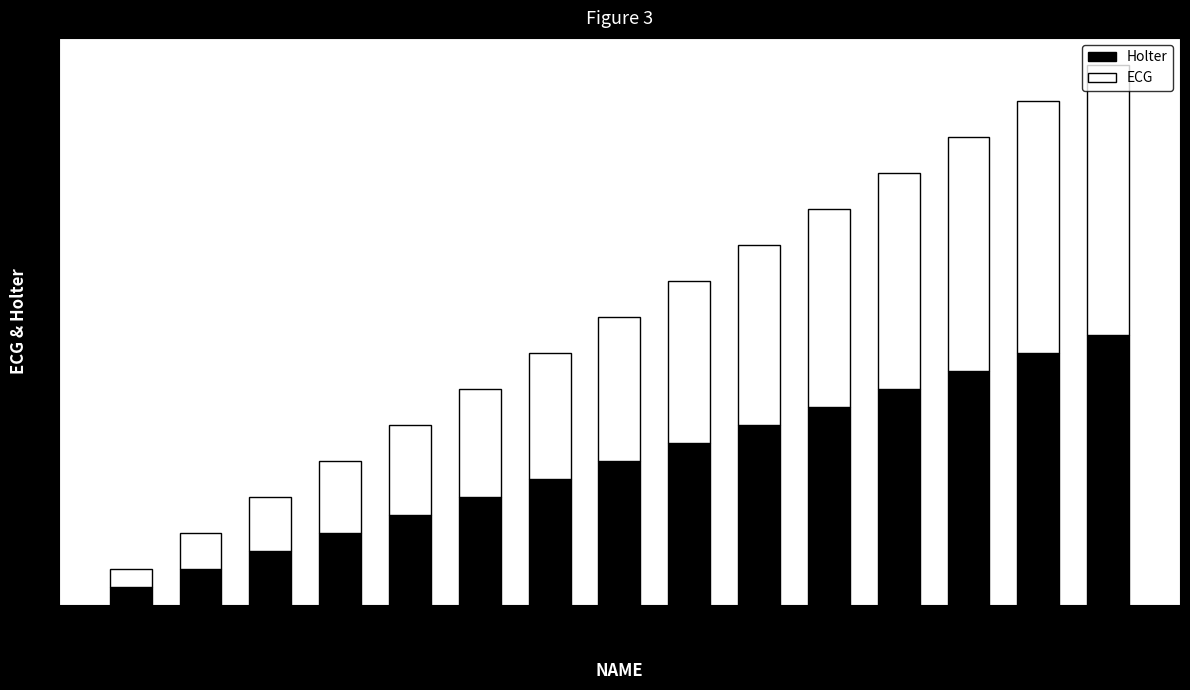

What is the difference between the maximum and second lowest values in the Holter series?

13